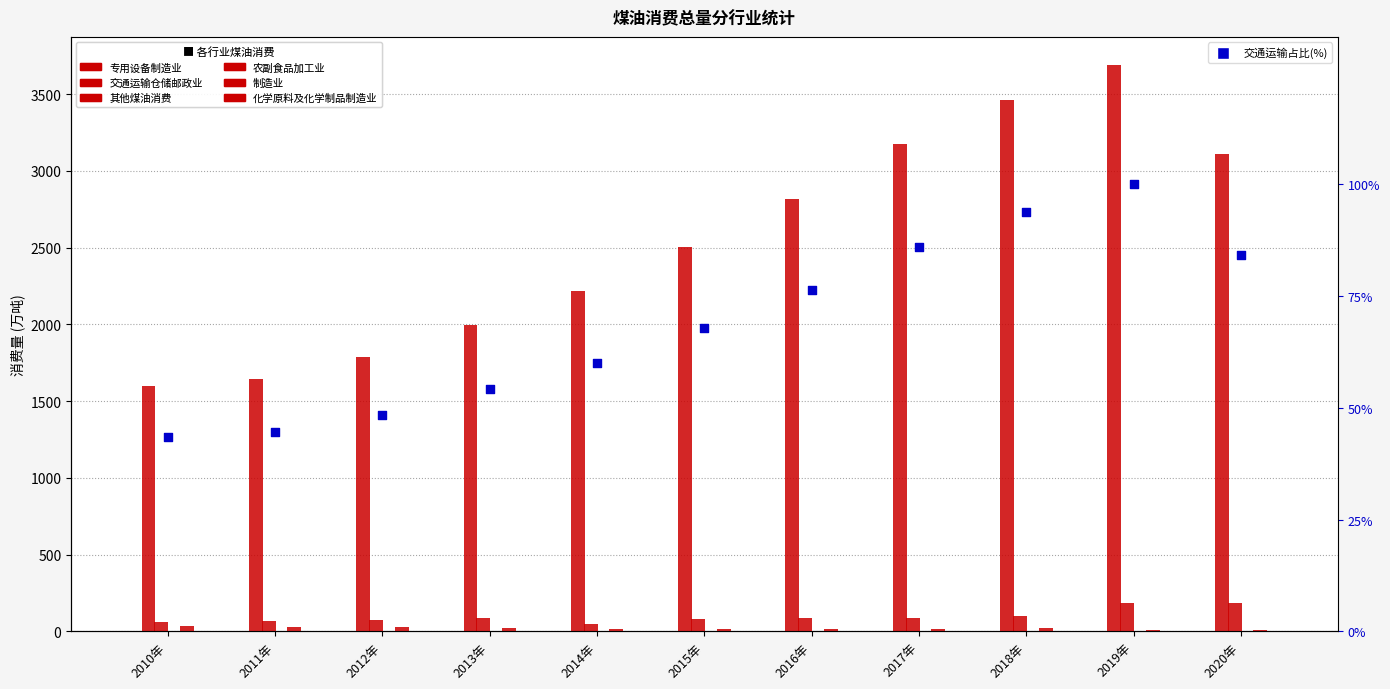

At which category is the sum across all series the highest?

2019年